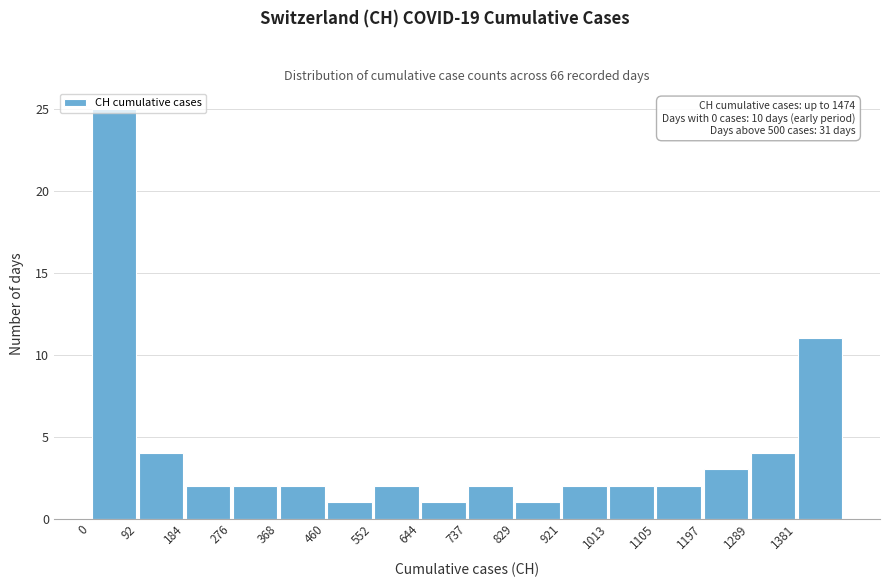

Which range on the x-axis has the tallest bar?

0 to 90